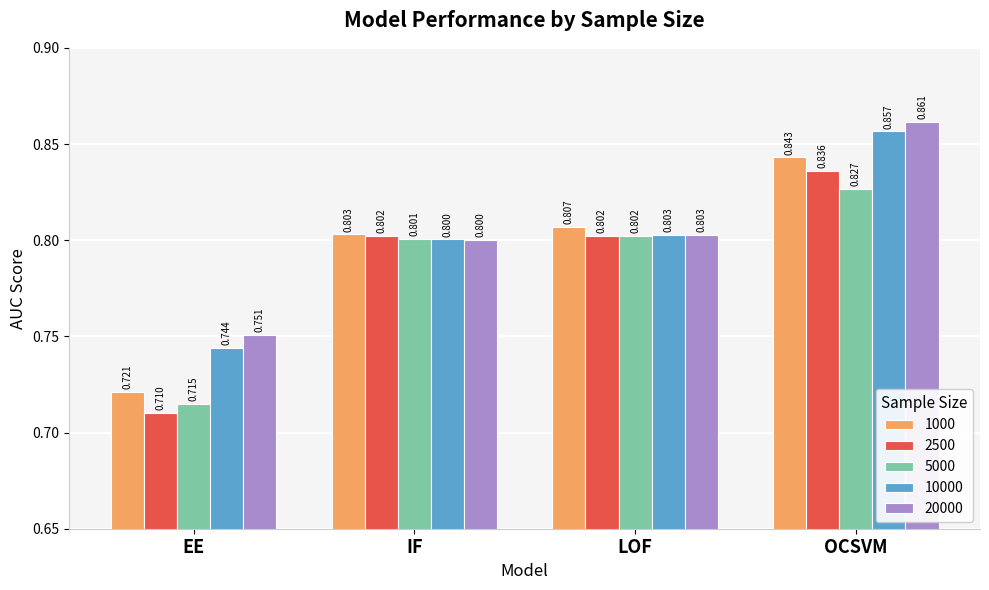

List the labels in order of 5000 value, largest first.

OCSVM, LOF, IF, EE